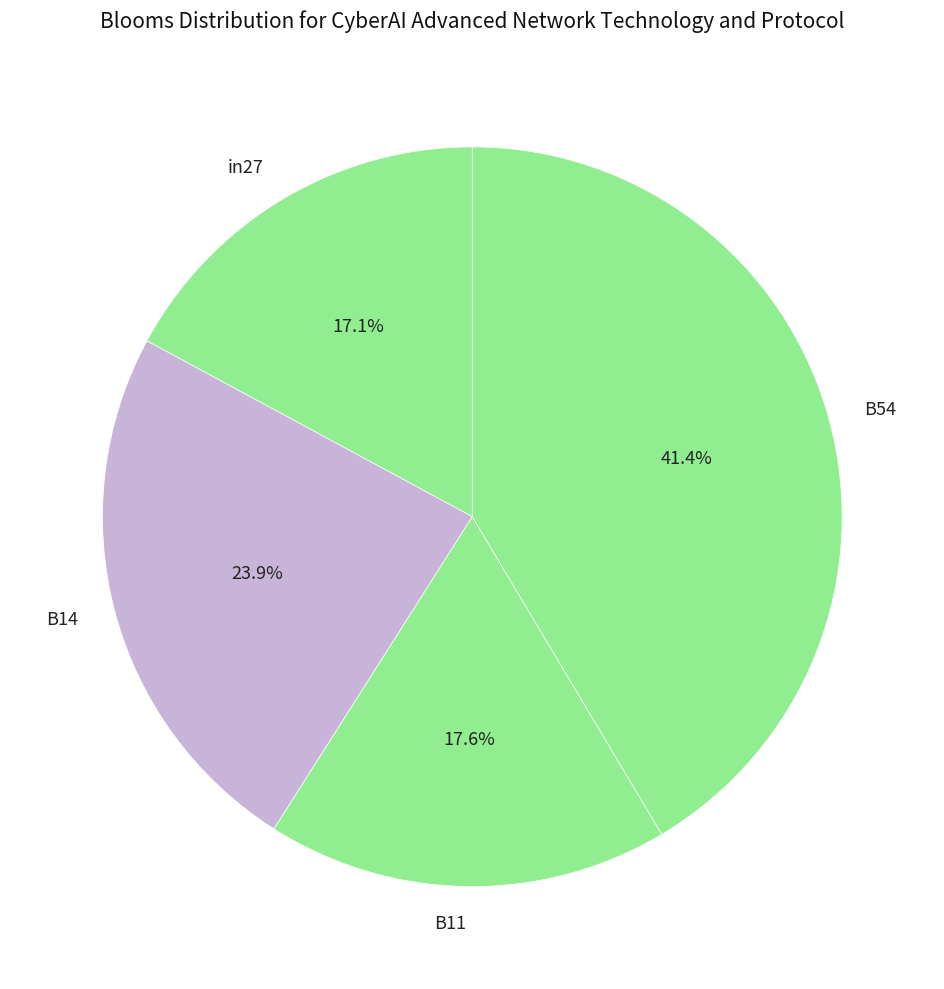

Is there any slice that represents more than half of the pie?

No